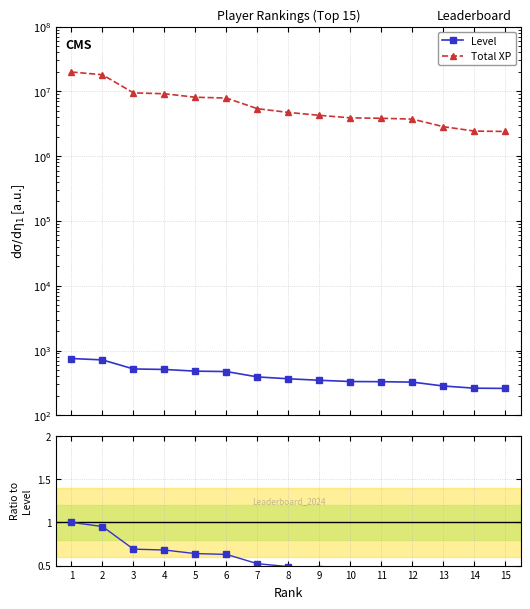

What is the average value of the Level series?

423.1